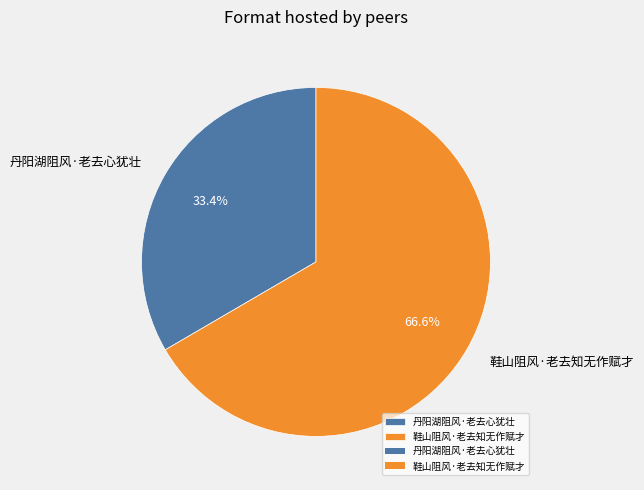

To the nearest percent, what is the difference between the 鞋山阻风·老去知无作赋才 and 丹阳湖阻风·老去心犹壮 slice percentages?

33%